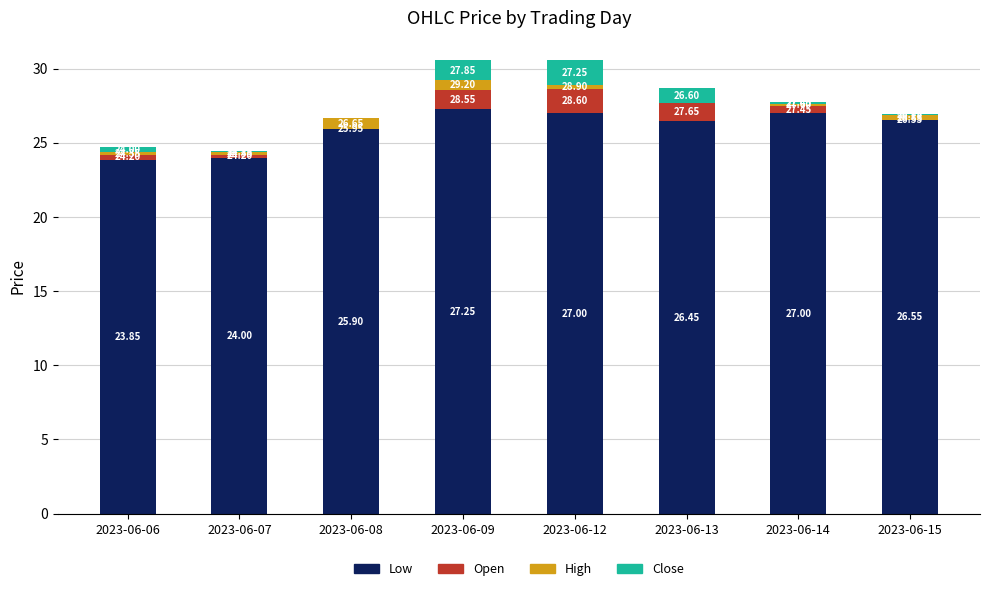

Between 2023-06-13 and 2023-06-14, which series saw the biggest shift?

Close